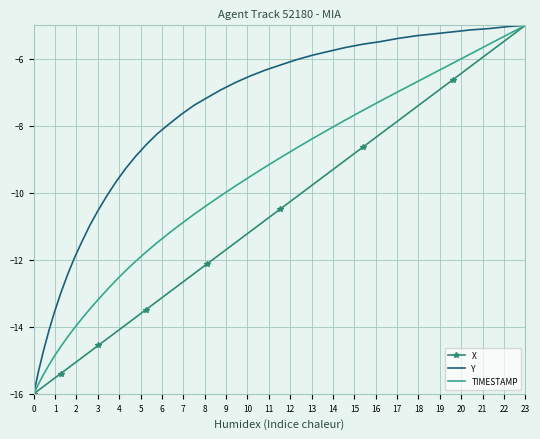

What is the minimum value for X?

-16.0